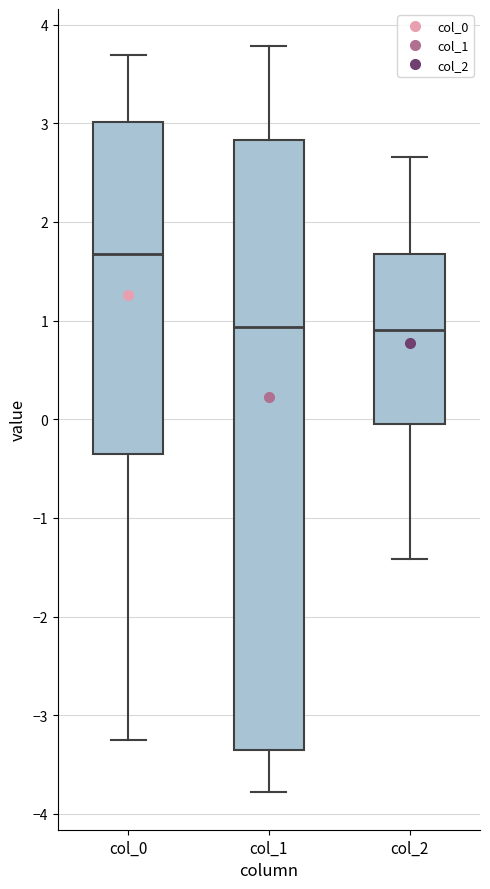

Which box has the highest median line?

col_0